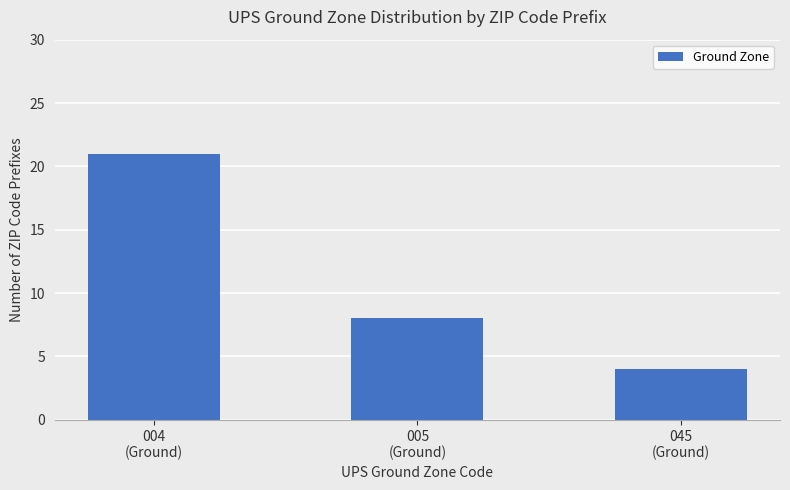

How many bars are there in total?

3